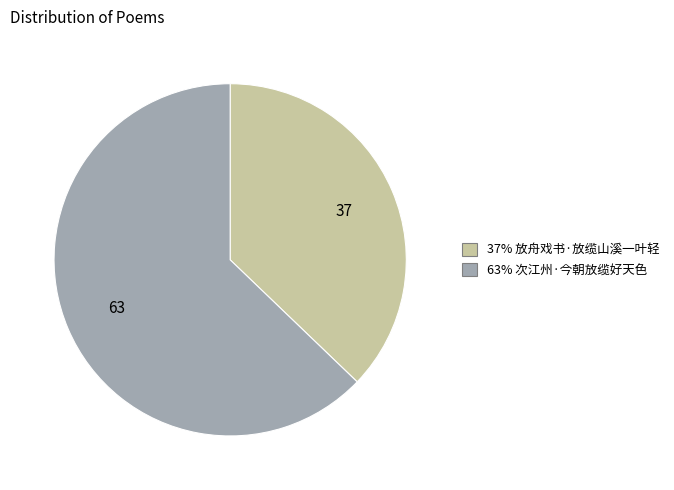

Is there any slice that represents more than half of the pie?

Yes